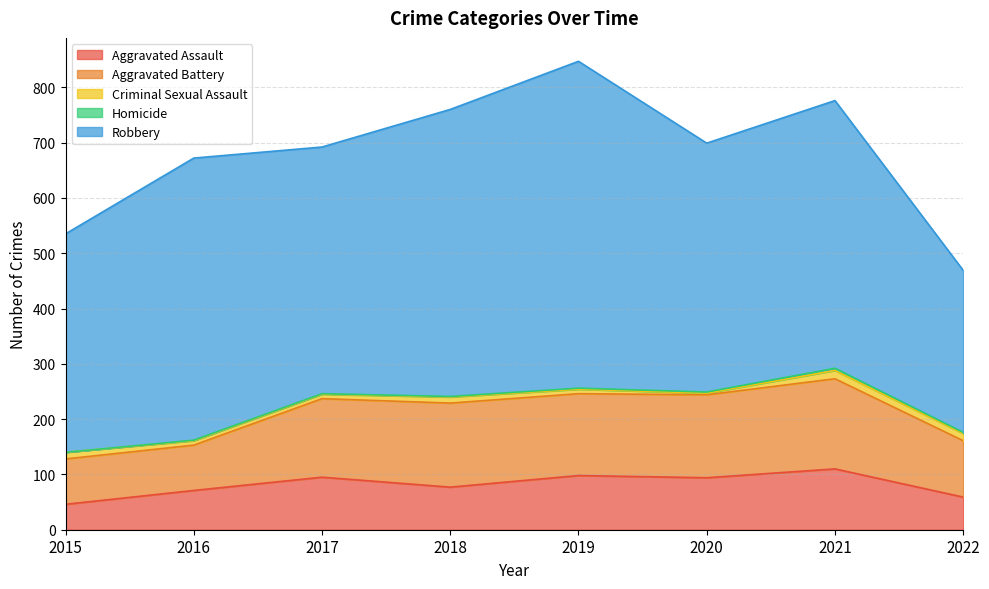

What is the average value of the Aggravated Battery series?

128